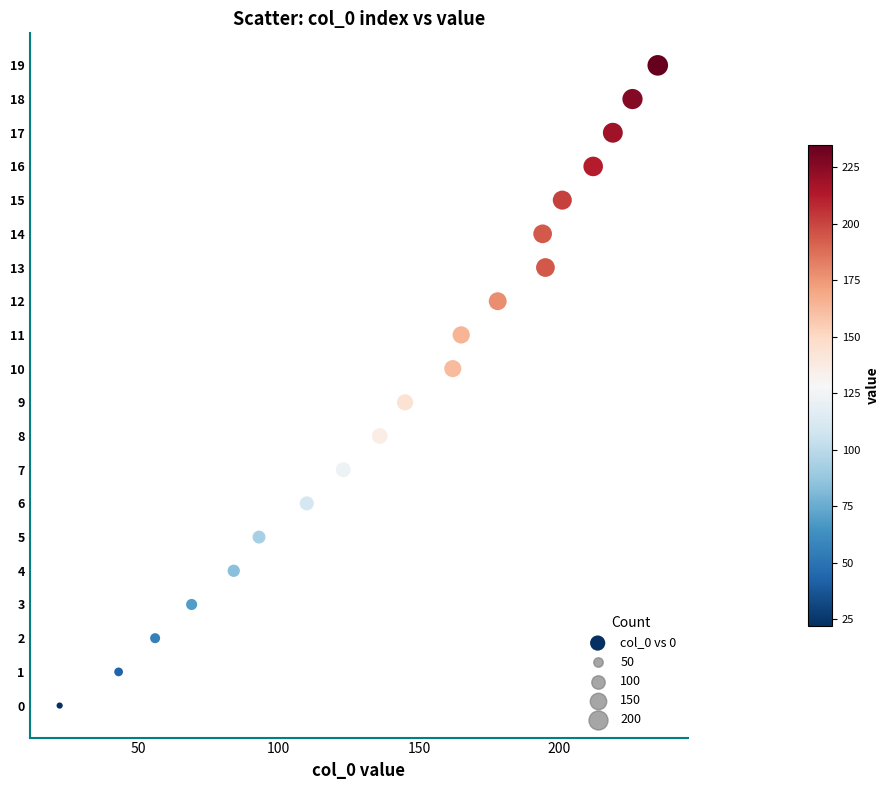

What is the range of X values (max minus min)?

213